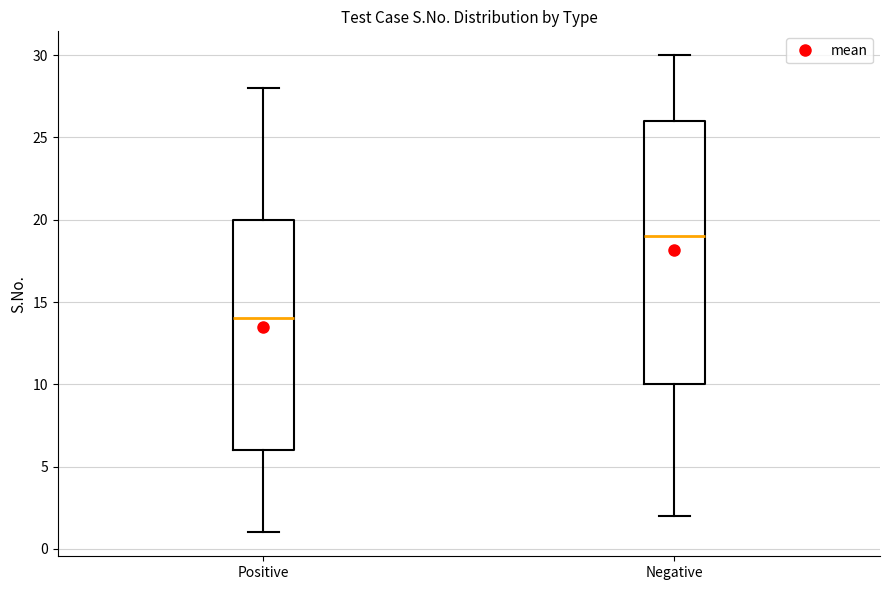

Which box's median line is the lowest?

Positive